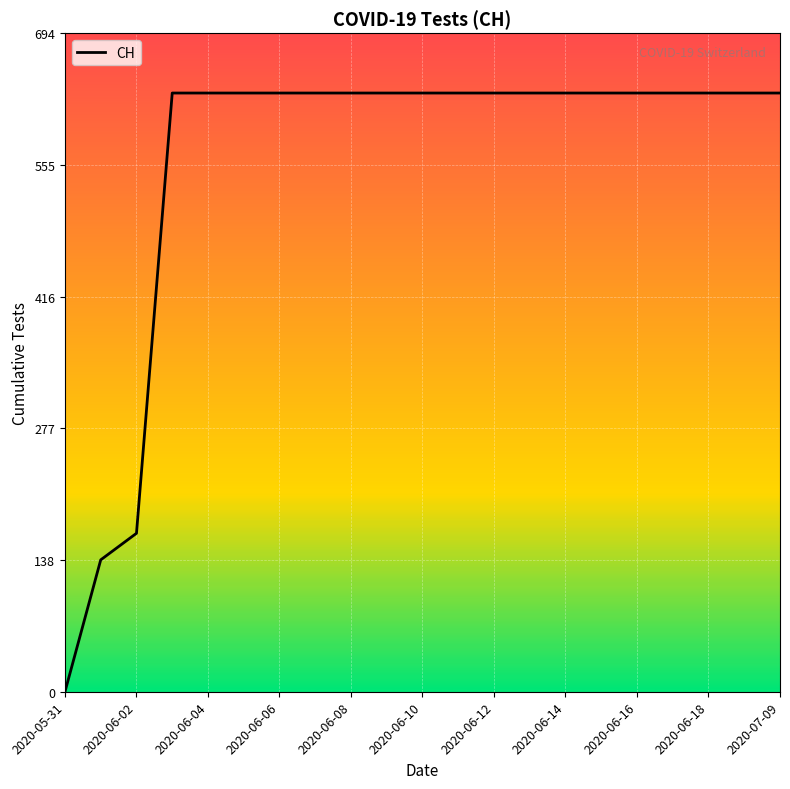

What is the difference between the maximum and minimum values?

631